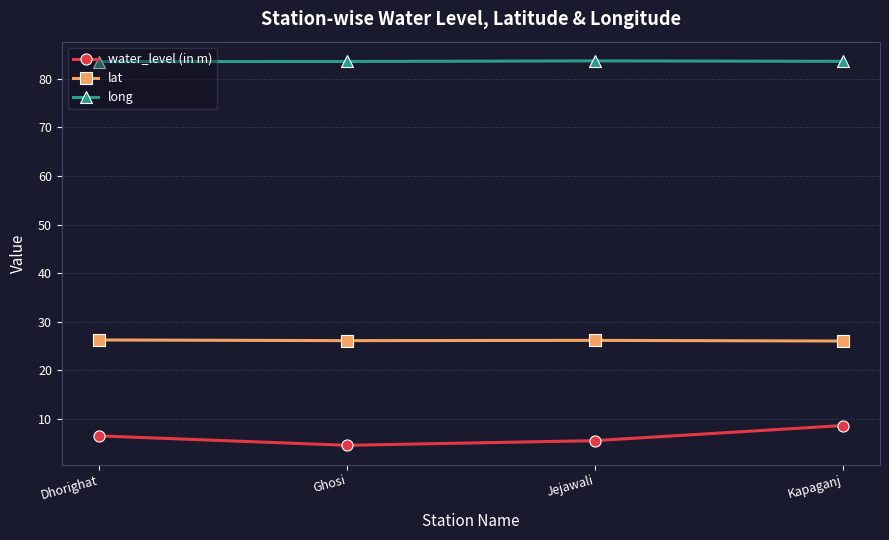

In long, how many points are higher than both neighbors (excluding endpoints)?

1